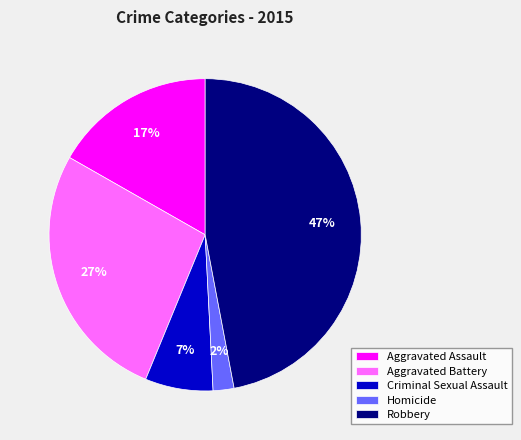

To the nearest percent, what portion does Robbery represent?

47%